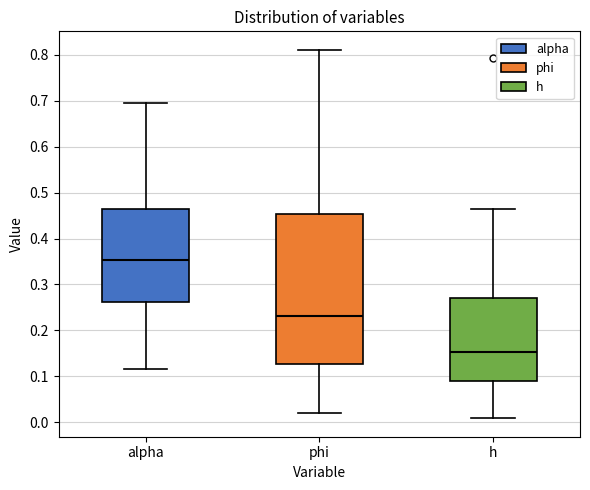

Where does the lower whisker of the box for phi end on the y-axis? The values are not printed on the chart, so give them approximately, as read against the axis.

0.02